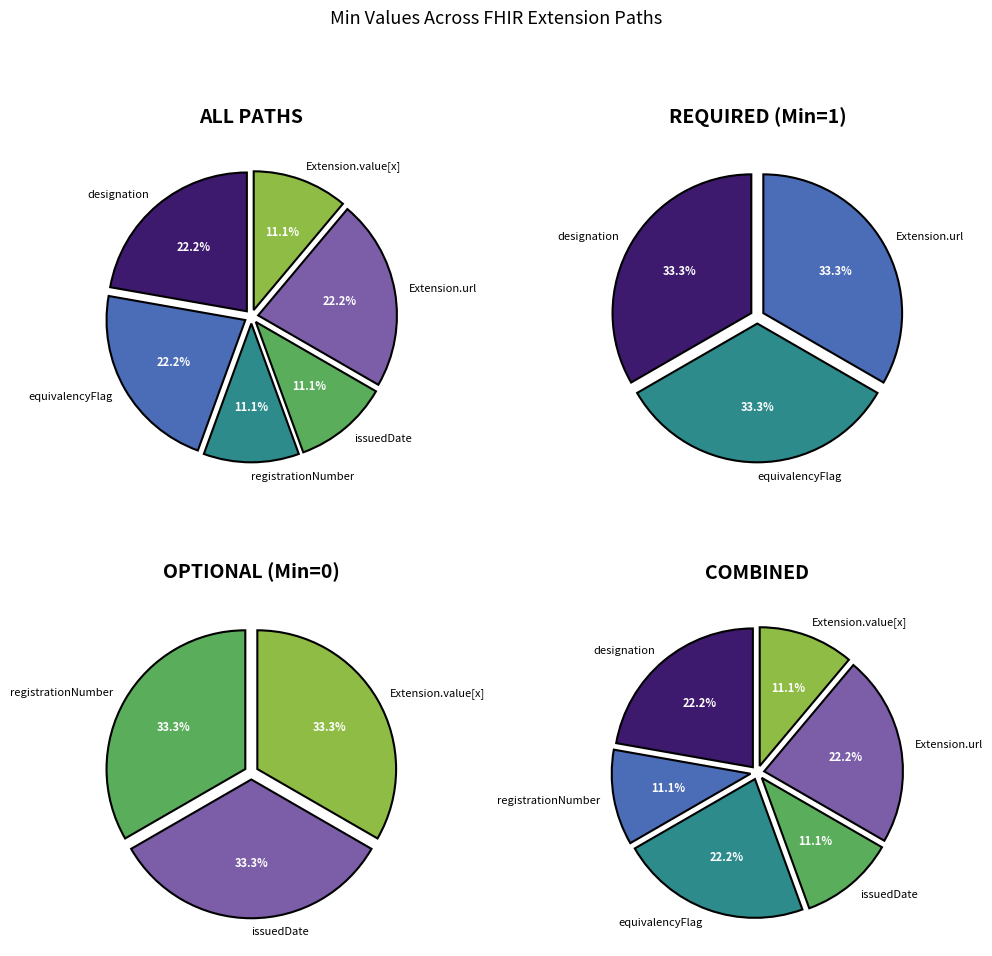

True or false: equivalencyFlag accounts for 33% of the total.

True